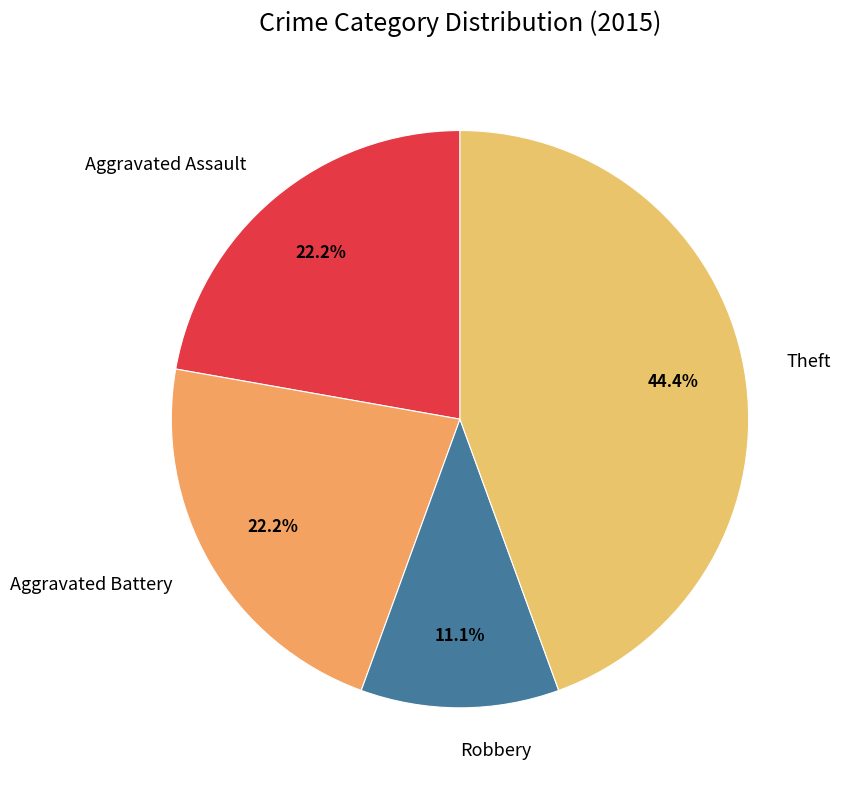

To the nearest percent, what percentage of the pie is Aggravated Assault?

22%